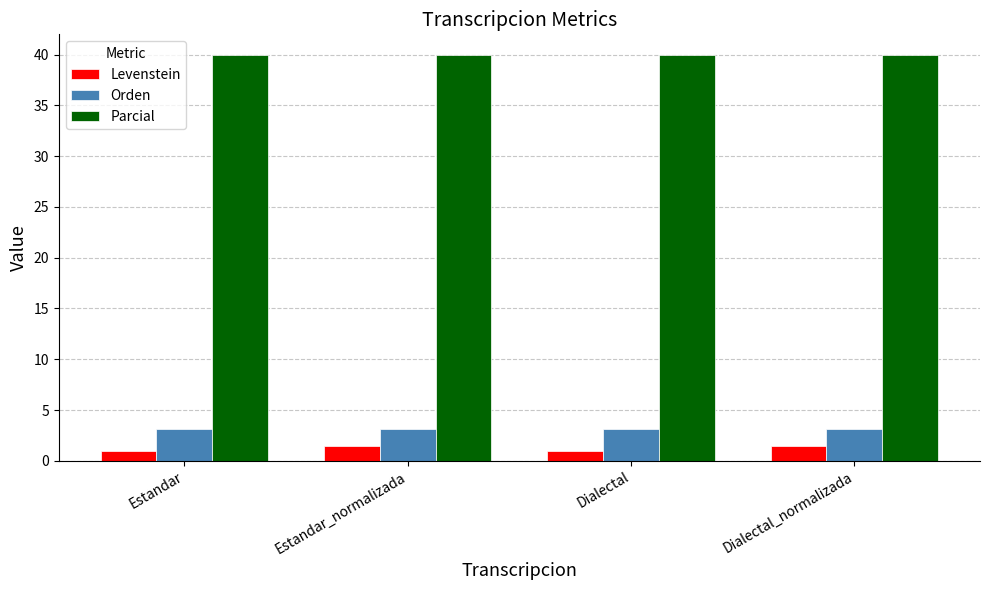

What is the difference between the highest and lowest values at Estandar?

39.0